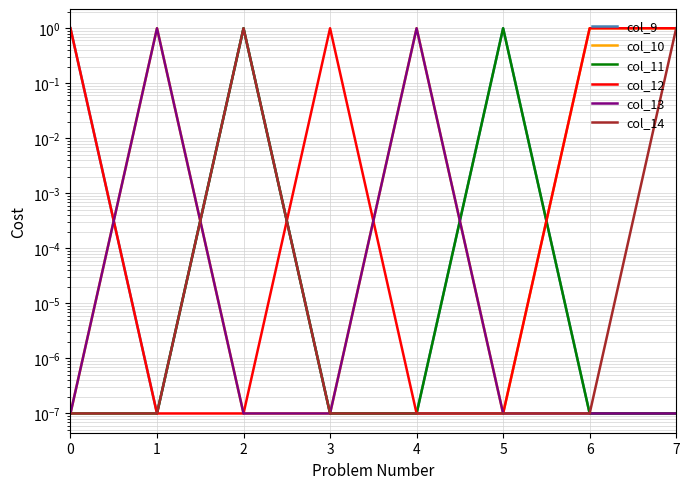

At how many categories does at least one series exceed 0?

8